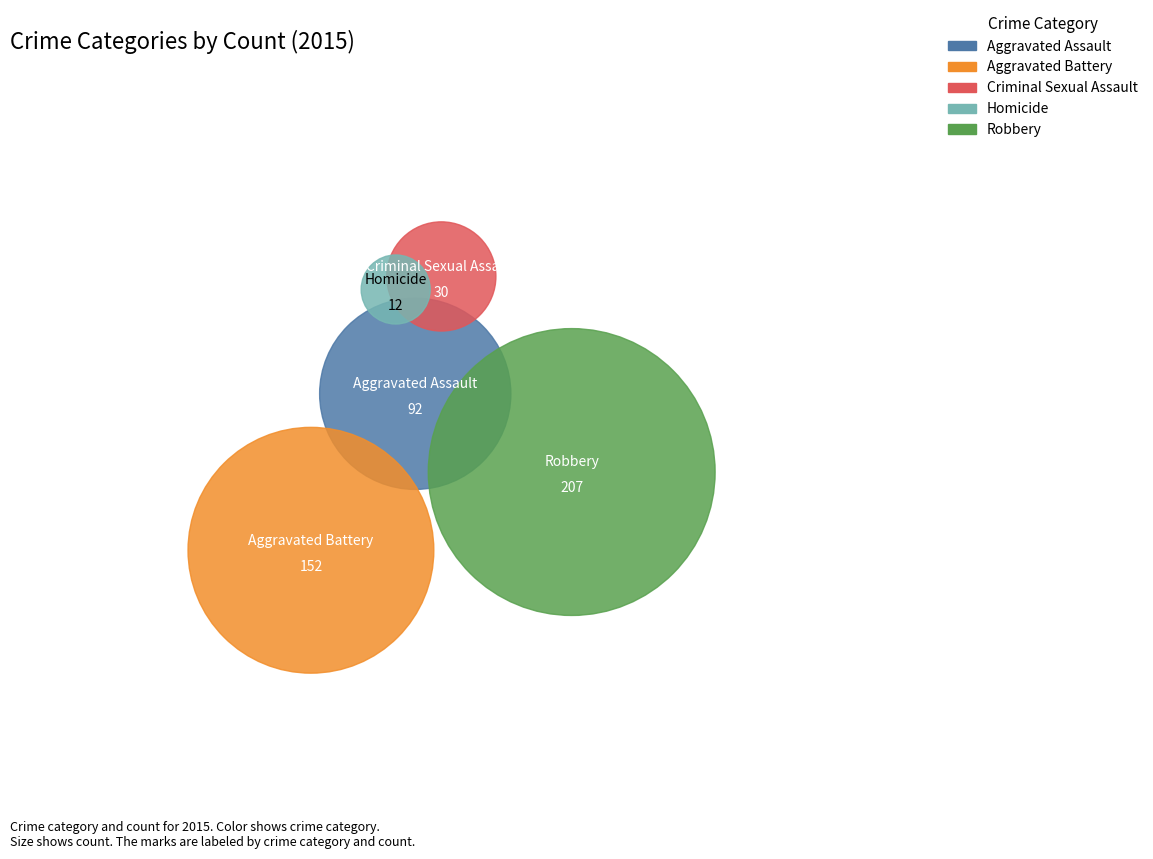

Does Robbery represent more than half of the total?

No